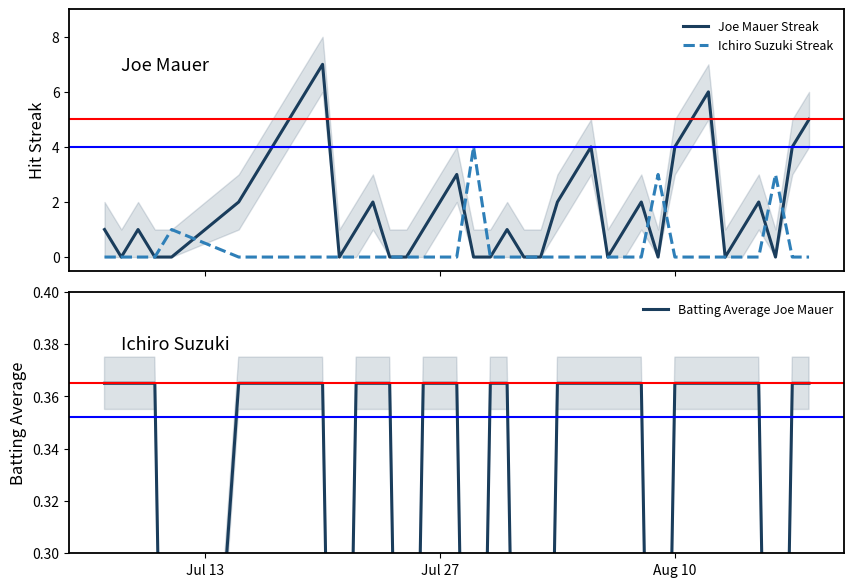

Reading left to right, extract all data points from this chart.

Joe Mauer Streak: 1.0	0.0	1.0	0.0	0.0	2.0	3.0	4.0	5.0	6.0	7.0	0.0	1.0	2.0	0.0	0.0	1.0	2.0	3.0	0.0	0.0	1.0	0.0	0.0	2.0	3.0	4.0	0.0	1.0	2.0	0.0	4.0	5.0	6.0	0.0	1.0	2.0	0.0	4.0	5.0
Ichiro Suzuki Streak: 0.0	0.0	0.0	0.0	1.0	0.0	0.0	0.0	0.0	0.0	0.0	0.0	0.0	0.0	0.0	0.0	0.0	0.0	0.0	4.0	0.0	0.0	0.0	0.0	0.0	0.0	0.0	0.0	0.0	0.0	3.0	0.0	0.0	0.0	0.0	0.0	0.0	3.0	0.0	0.0
Batting Average Joe Mauer: 0.4	0.4	0.4	0.4	0.0	0.4	0.4	0.4	0.4	0.4	0.4	0.0	0.4	0.4	0.4	0.0	0.4	0.4	0.4	0.0	0.4	0.4	0.0	0.0	0.4	0.4	0.4	0.4	0.4	0.4	0.0	0.4	0.4	0.4	0.4	0.4	0.4	0.0	0.4	0.4